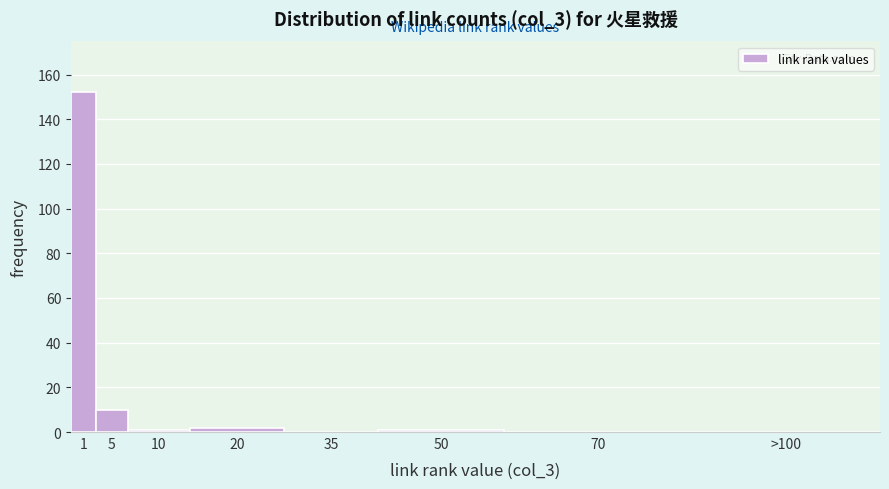

Reading left to right, extract all data points from this chart.

1=152	5=10	10=1	20=2	35=0	50=1	70=0	>100=0